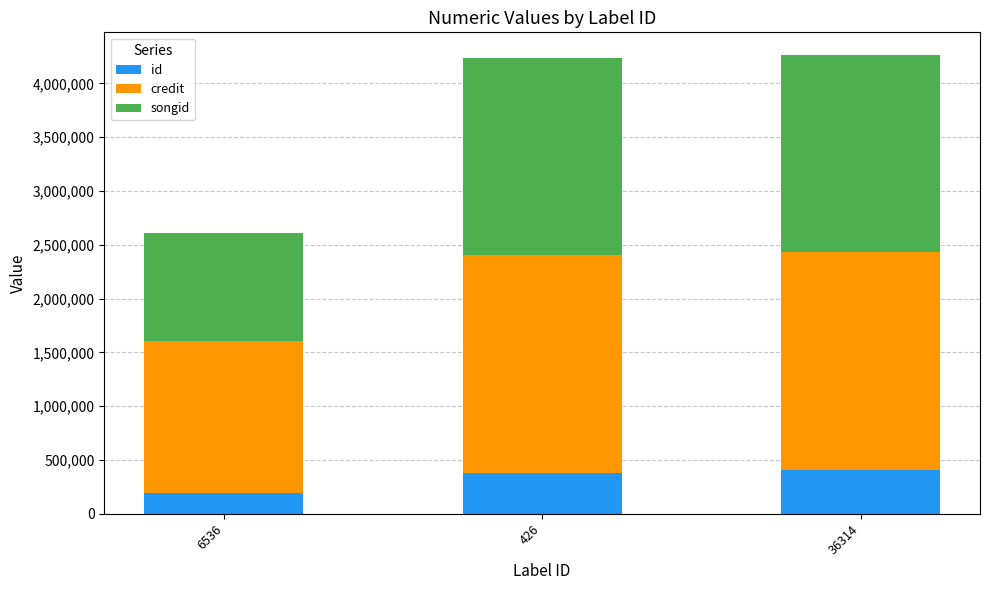

How many bars are there in total?

3